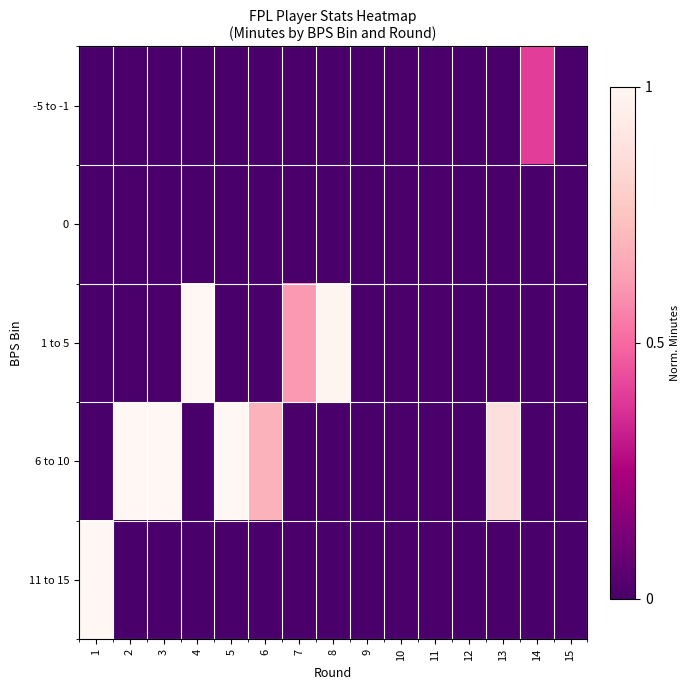

Count the number of data series in this chart.

5